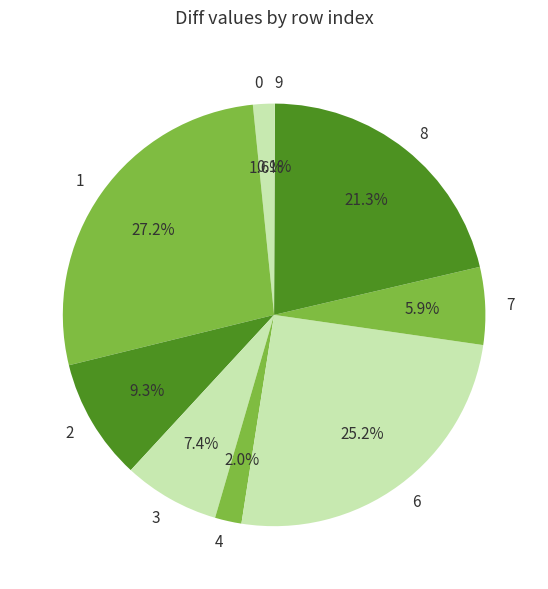

Between 6 and 3, which is larger?

6